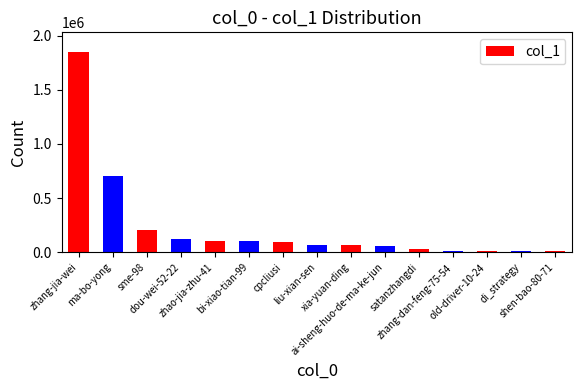

True or false: the data shows 29326 at satanzhangdi.

True